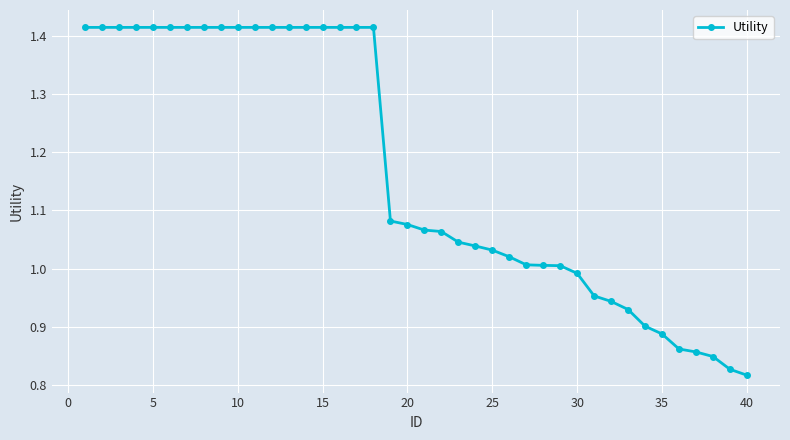

How many distinct data groups are displayed?

1